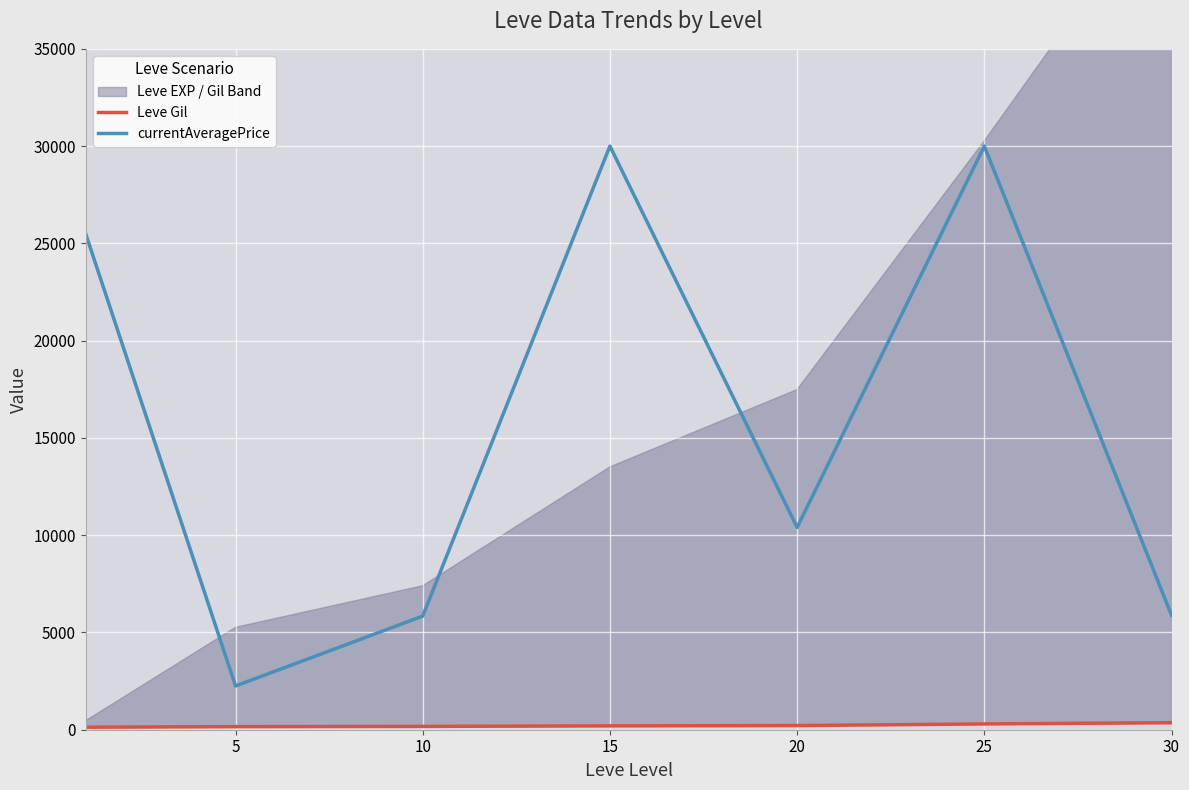

True or false: Leve Gil and currentAveragePrice cross at least once.

False